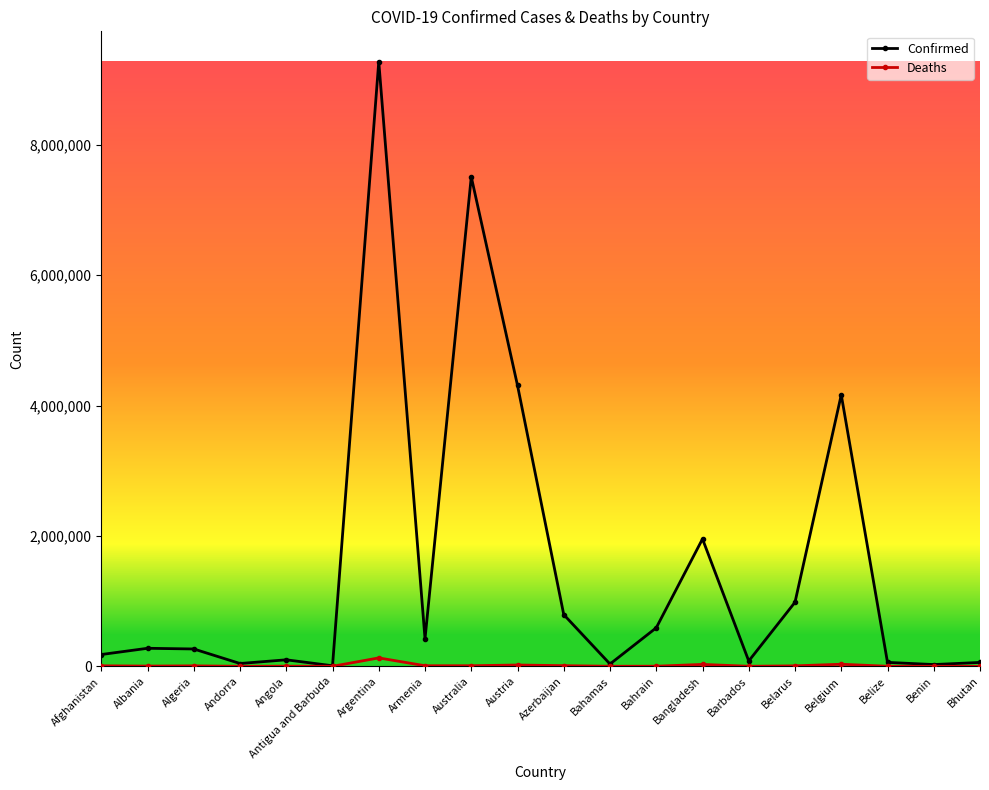

Is the value of Deaths at Australia greater than the value of Confirmed at Algeria?

No